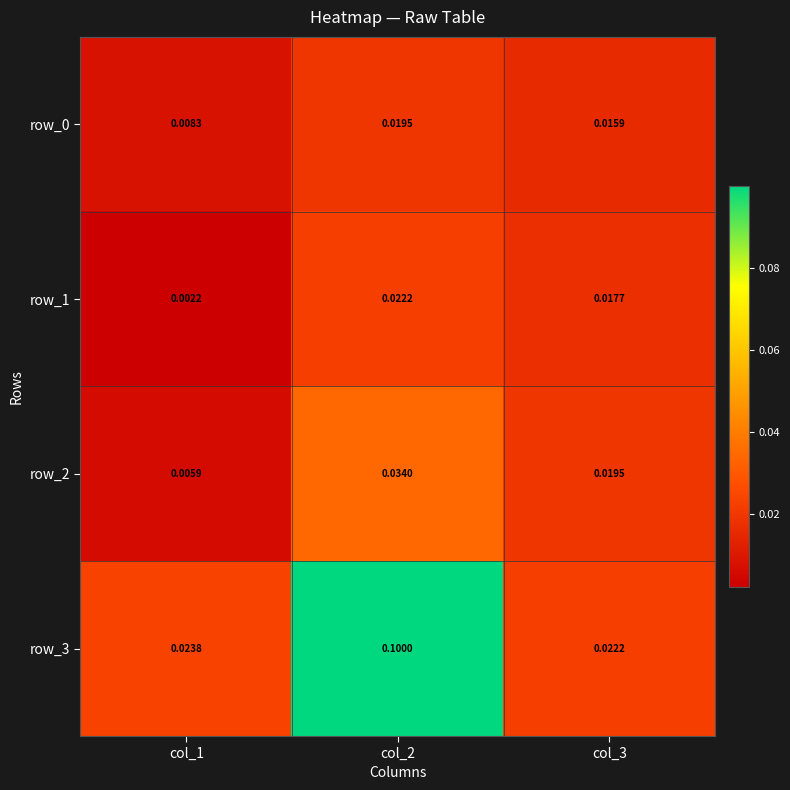

At which category is the sum across all series the highest?

col_2